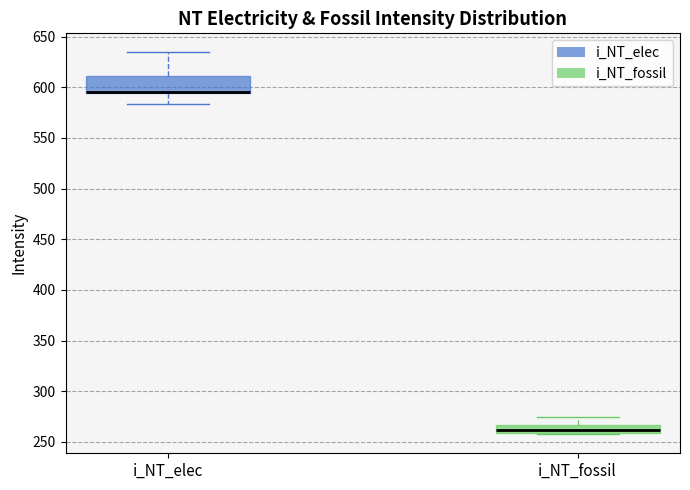

Reading left to right, read every box against the y-axis: the position of its median line, the range the box covers, and the ends of its whiskers. The values are not printed on the chart, so give them approximately, as read against the axis.

i_NT_elec: median 595 (drawn on the box's lower edge), box 595 to 610, whiskers 585 to 635
i_NT_fossil: median 260 (inside the box), box 260 to 265, whiskers 260 to 275